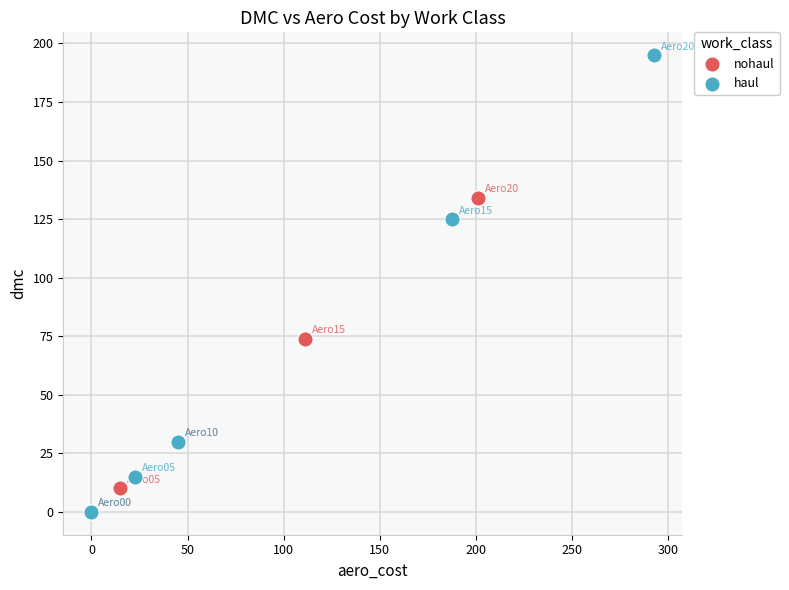

Which series has the widest spread of Y values?

haul